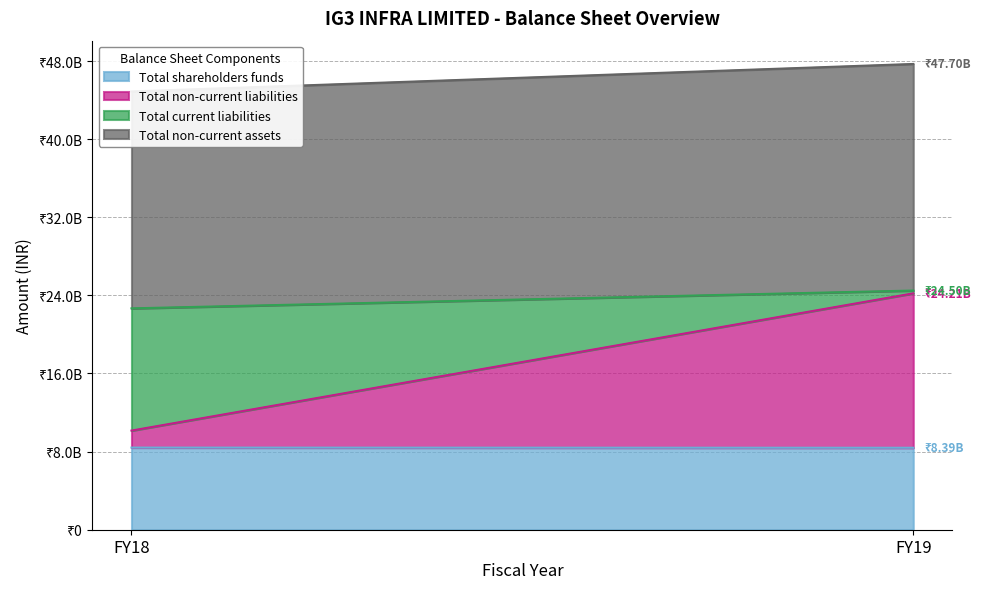

Reading left to right, what are all the values shown in this chart?

Total shareholders funds: FY18=8412223000	FY19=8393745000
Total non-current liabilities: FY18=1739572000	FY19=15815072000
Total current liabilities: FY18=12519020000	FY19=286217000
Total non-current assets: FY18=22212024000	FY19=23206130000